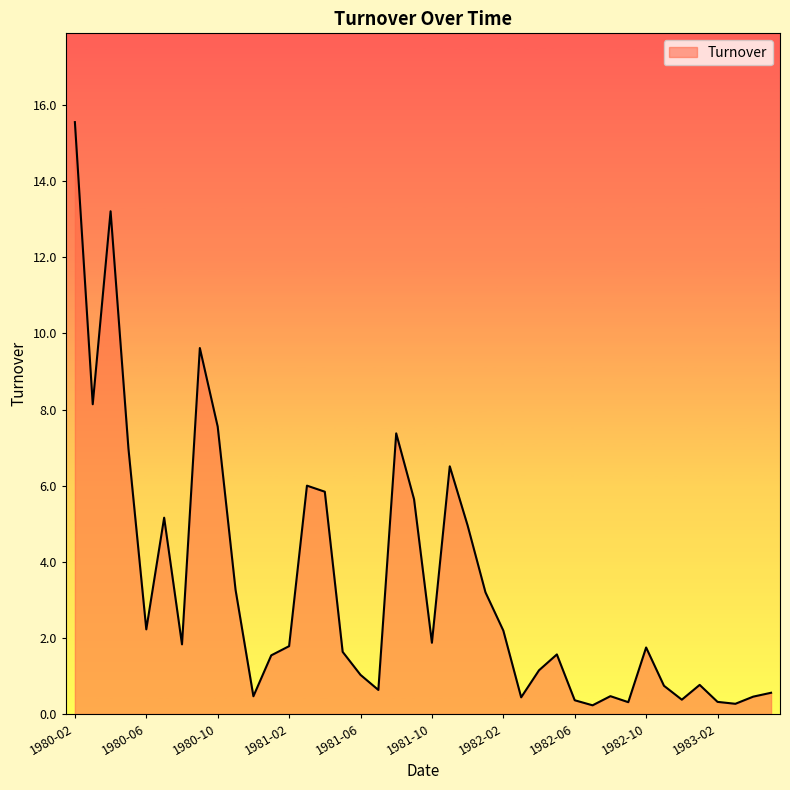

What is the difference between the maximum and minimum values?

15.3